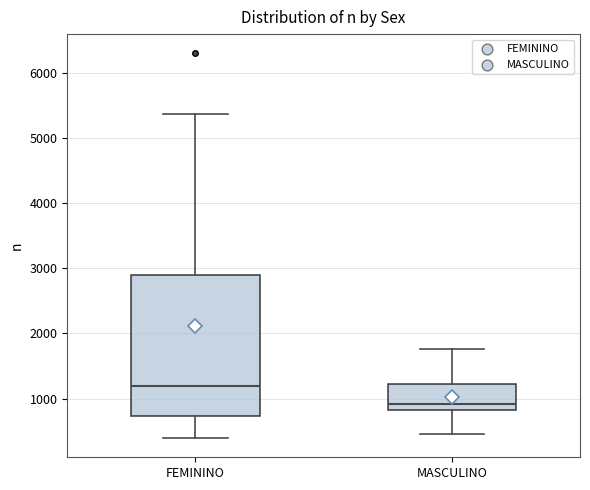

Which box has the highest median line?

FEMININO